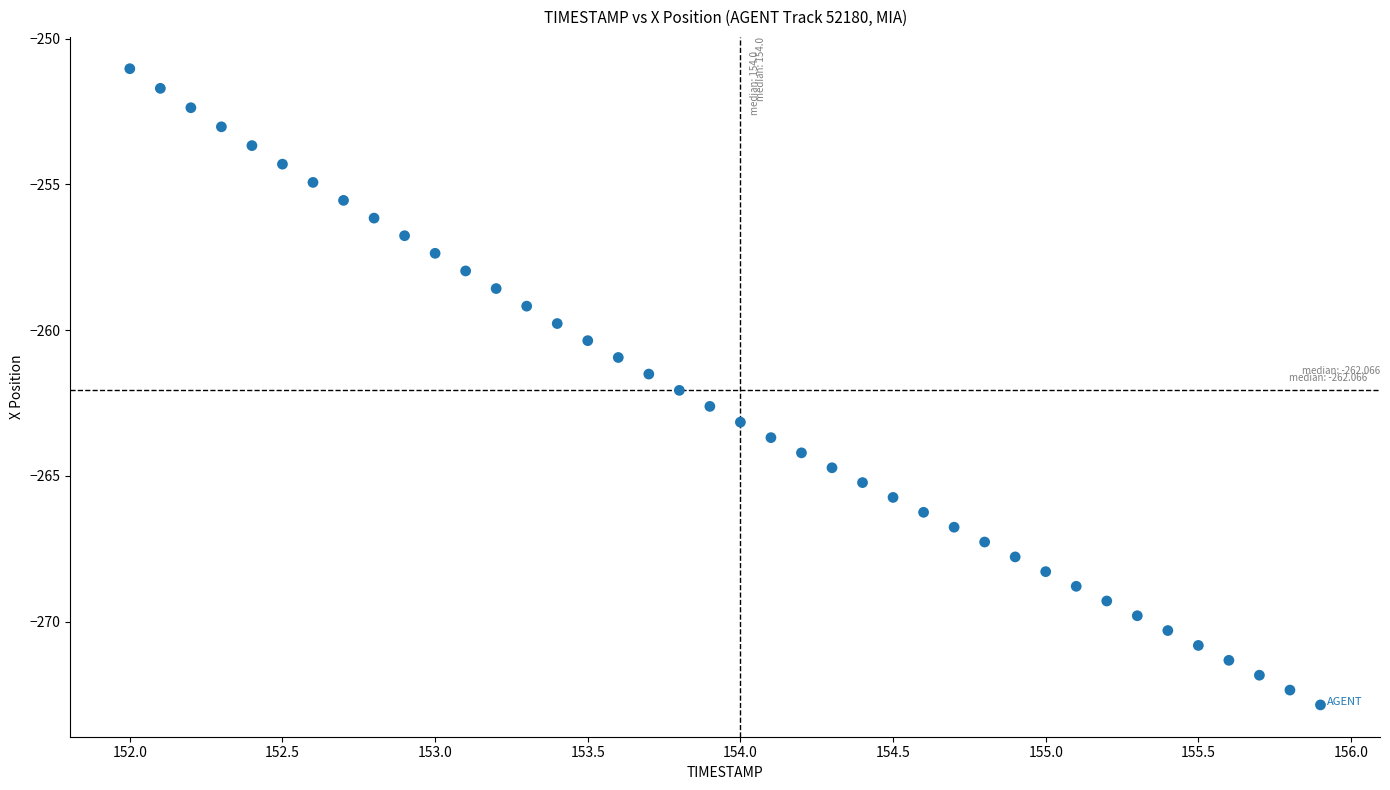

What is the range of X values (max minus min)?

3.9